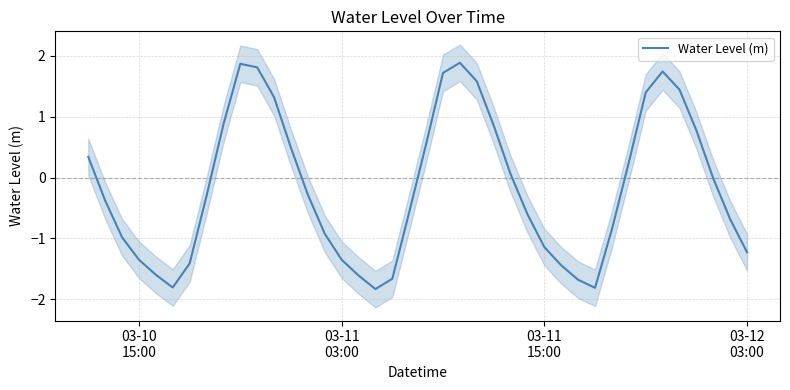

How many lines are shown in the chart?

1